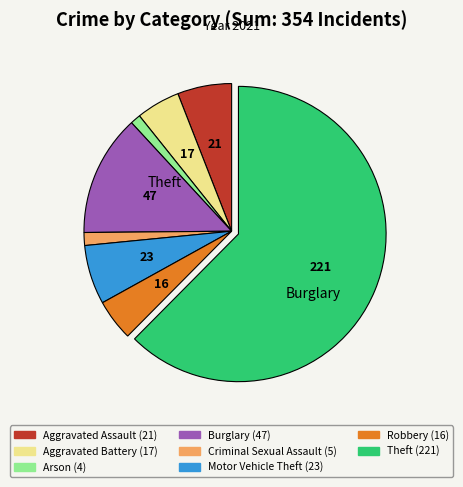

Is there a majority slice in this chart?

Yes